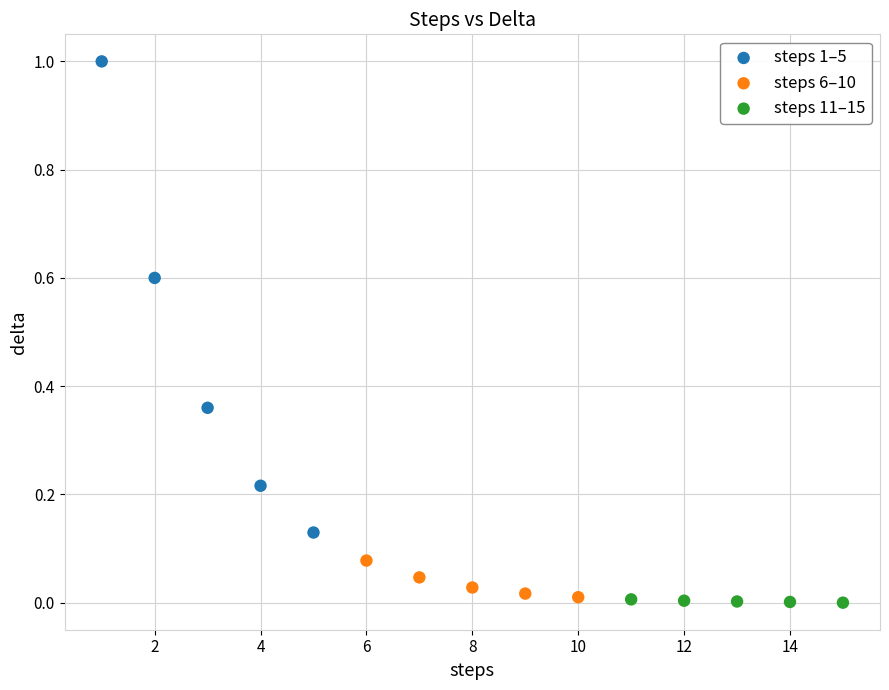

Which series reaches the maximum Y coordinate?

steps 1–5